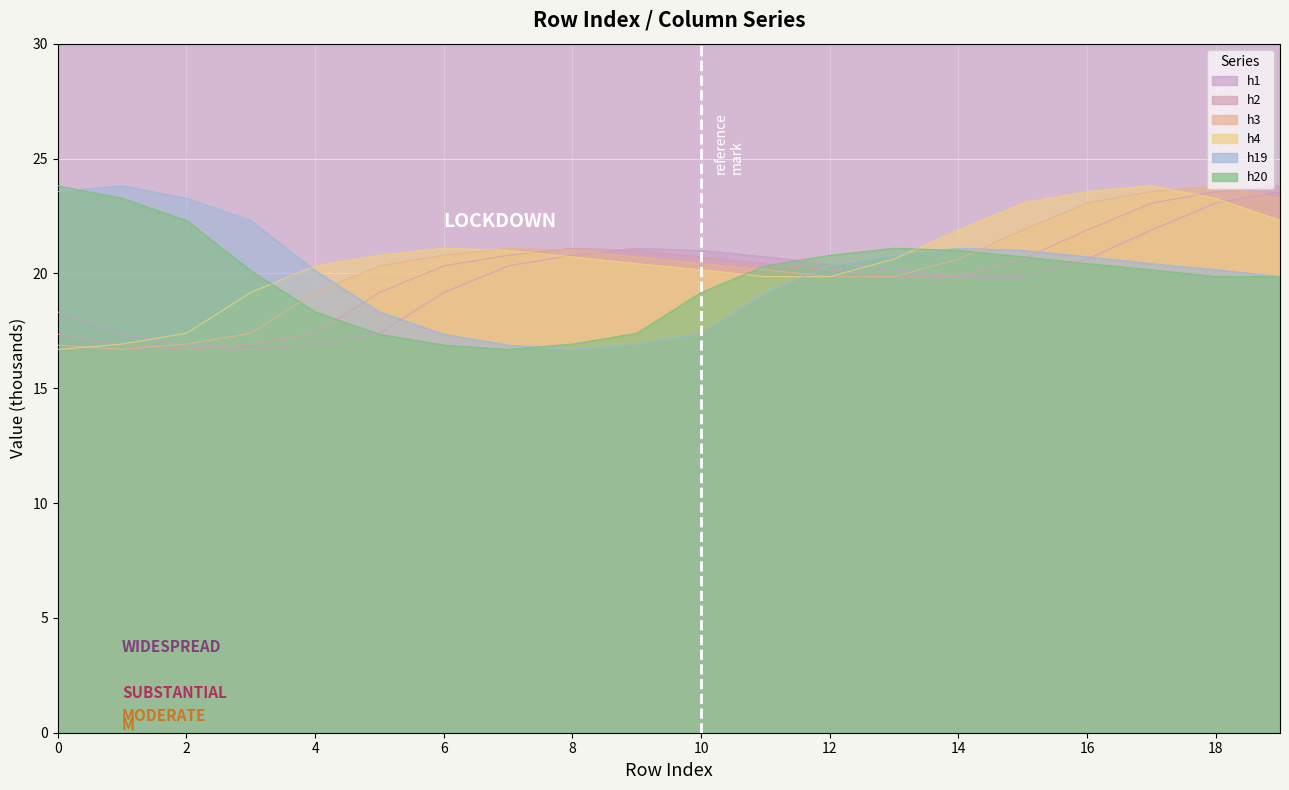

Which category has the highest value in the h1 series?

19